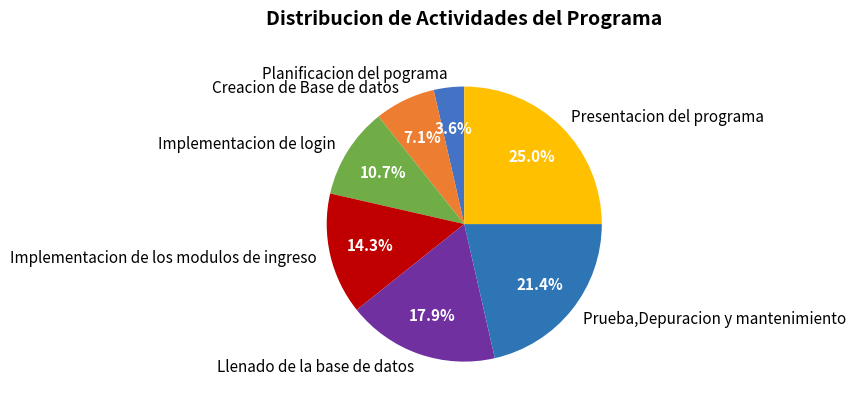

What percentage is the Llenado de la base de datos slice, to the nearest percent?

18%